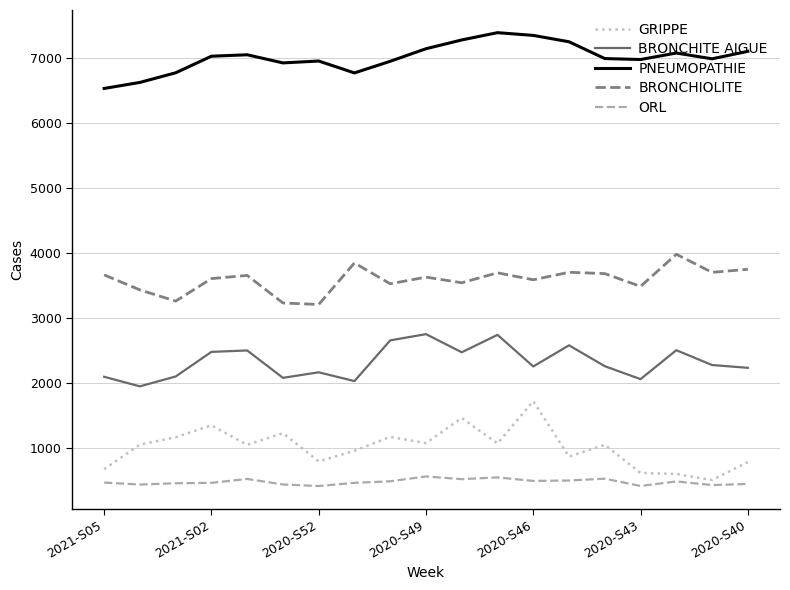

What is the greatest value displayed?

7393